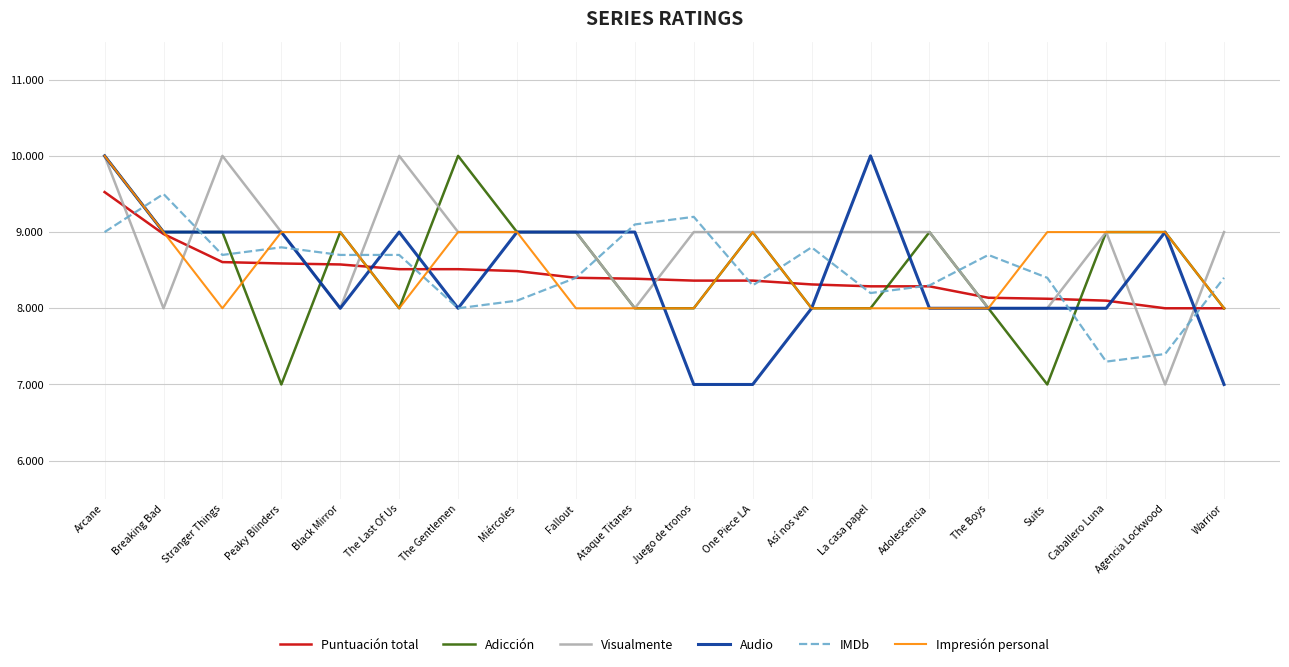

What is the minimum value for IMDb?

7.3